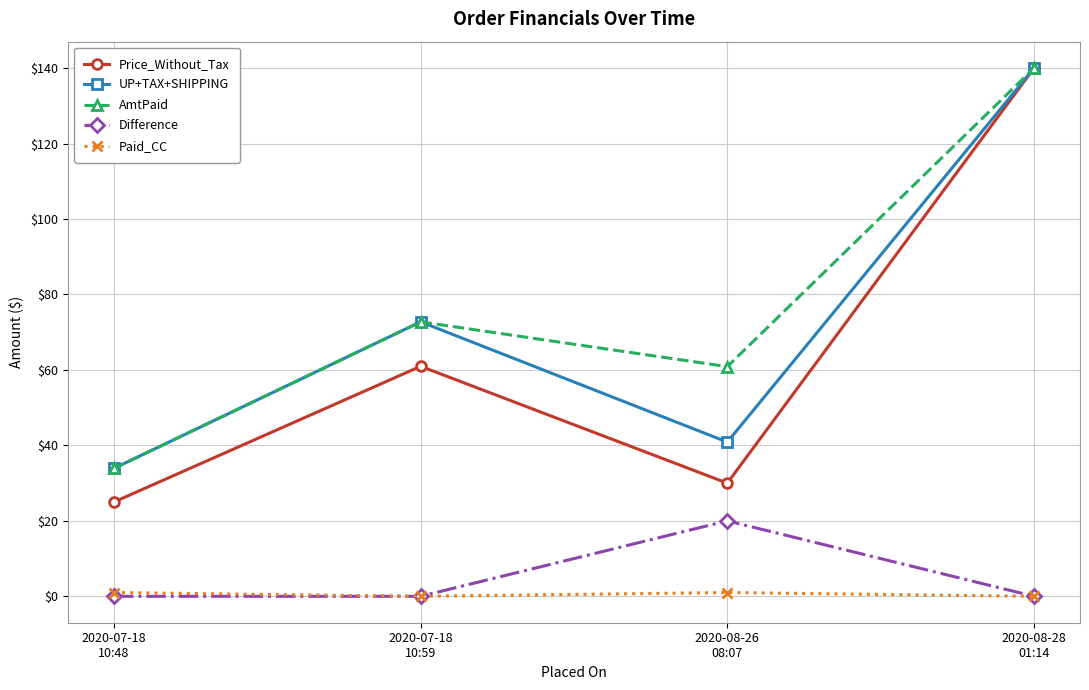

How many lines are shown in the chart?

5